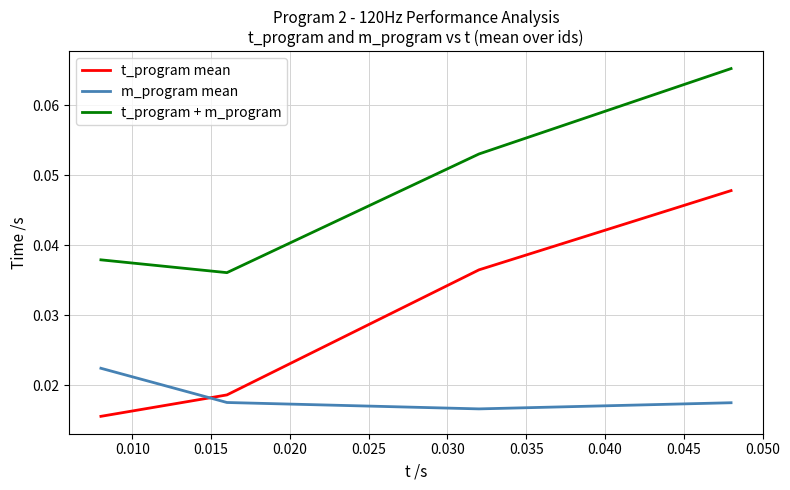

True or false: t_program mean and m_program mean intersect in this chart.

True